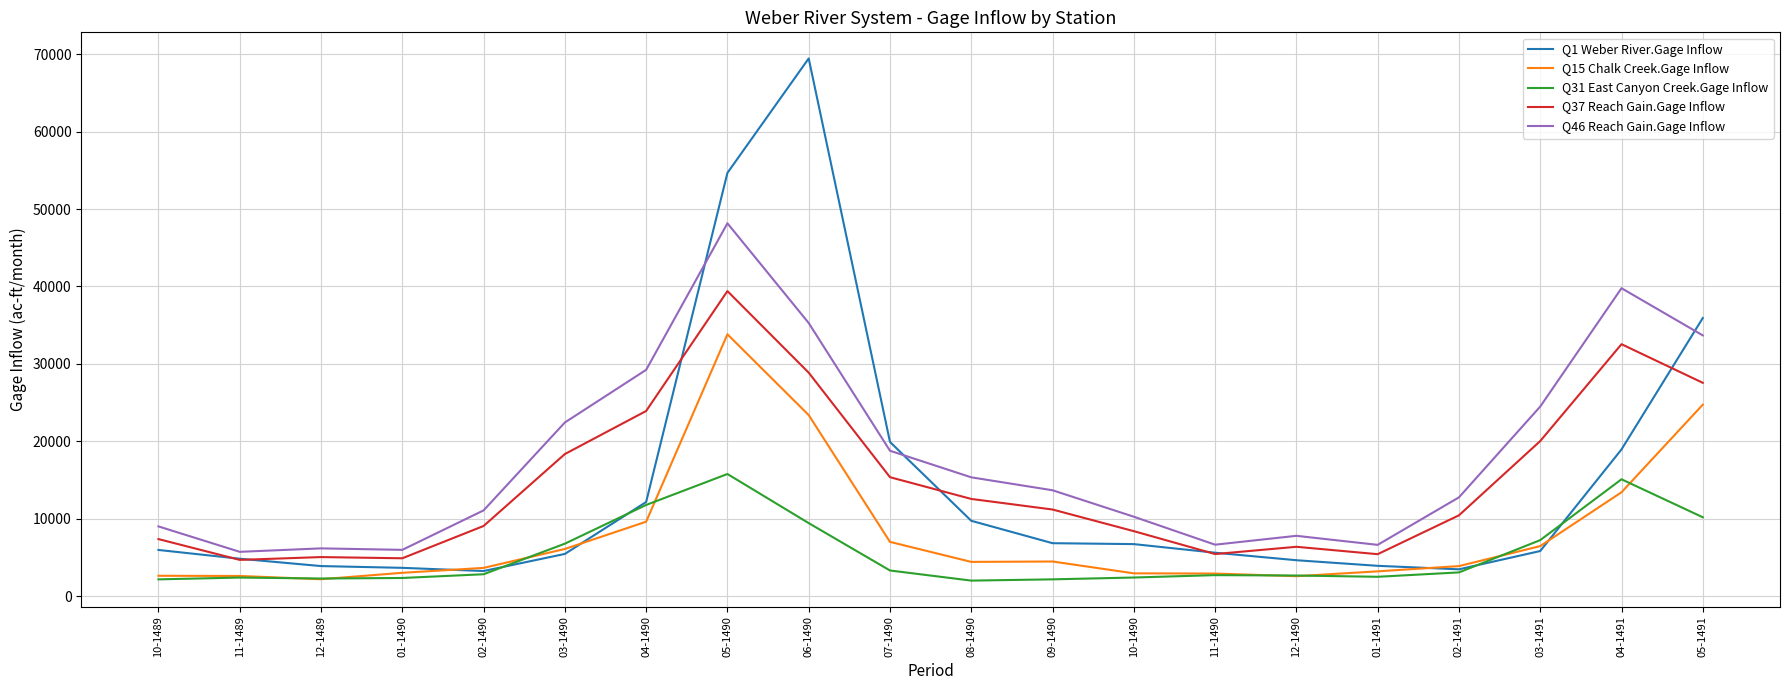

Which category has the highest value in the Q37 Reach Gain.Gage Inflow series?

05-1490